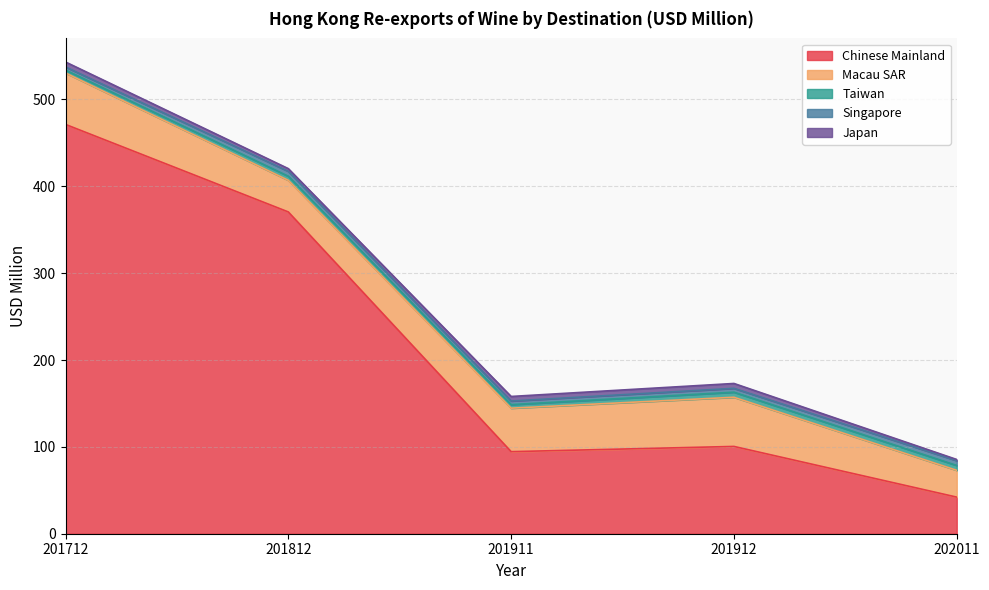

What is the value of the Taiwan point at the 2nd from the left?

4.7